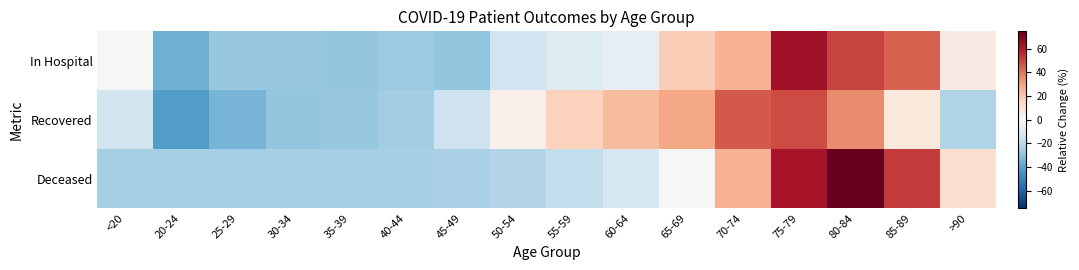

Reading right to left, transcribe all the data shown in this chart.

In Hospital: >90=6.2	85-89=44.1	80-84=50.5	75-79=63.1	70-74=25.7	65-69=18.4	60-64=-6.4	55-59=-9.5	50-54=-14.8	45-49=-29.0	40-44=-26.9	35-39=-29.0	30-34=-28.0	25-29=-28.5	20-24=-35.9	<20=-0.1
Recovered: >90=-22.4	85-89=8.1	80-84=35.2	75-79=48.8	70-74=45.9	65-69=28.7	60-64=23.5	55-59=17.0	50-54=4.0	45-49=-15.5	40-44=-26.2	35-39=-28.4	30-34=-28.8	25-29=-34.7	20-24=-41.5	<20=-13.7
Deceased: >90=11.9	85-89=52.3	80-84=74.5	75-79=61.7	70-74=26.2	65-69=0.4	60-64=-12.4	55-59=-18.6	50-54=-21.6	45-49=-24.0	40-44=-24.7	35-39=-24.9	30-34=-25.0	25-29=-25.4	20-24=-25.4	<20=-25.0